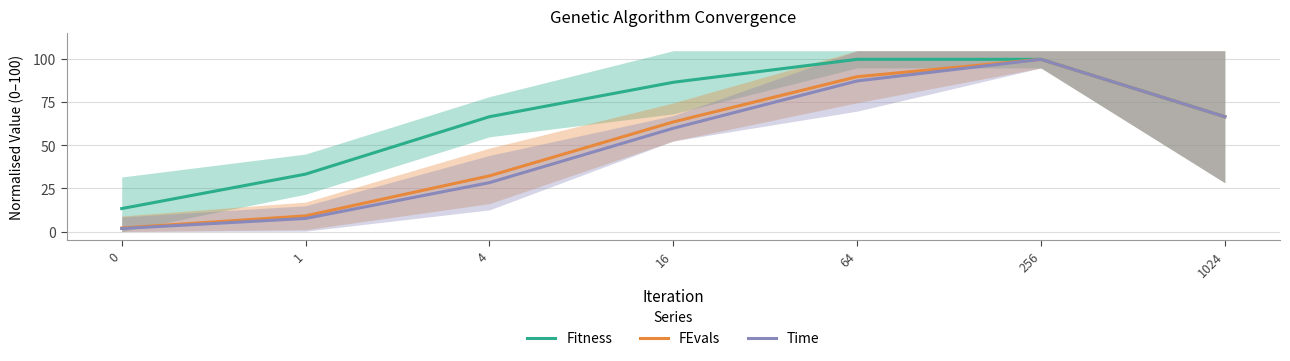

True or false: Time and Fitness intersect in this chart.

False